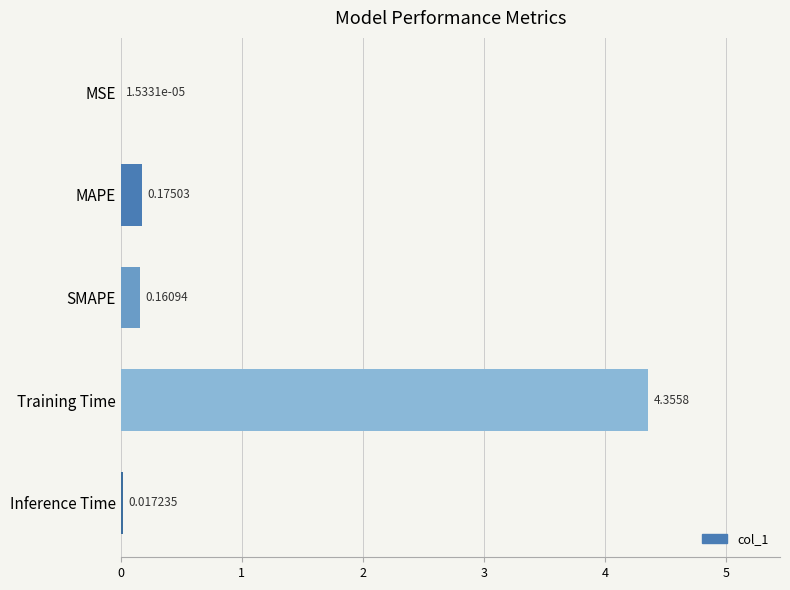

Where is the data nearest to the value 2?

MAPE